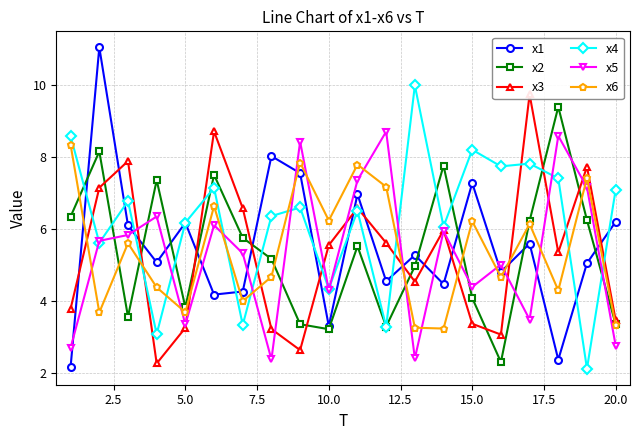

Which series has the largest total across all categories?

x4